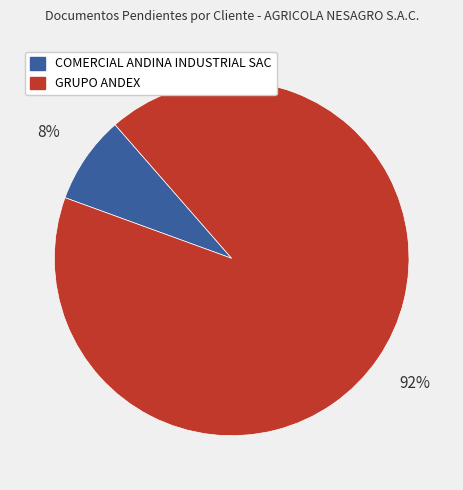

To the nearest percent, what is the difference between the COMERCIAL ANDINA INDUSTRIAL SAC and GRUPO ANDEX slice percentages?

84%